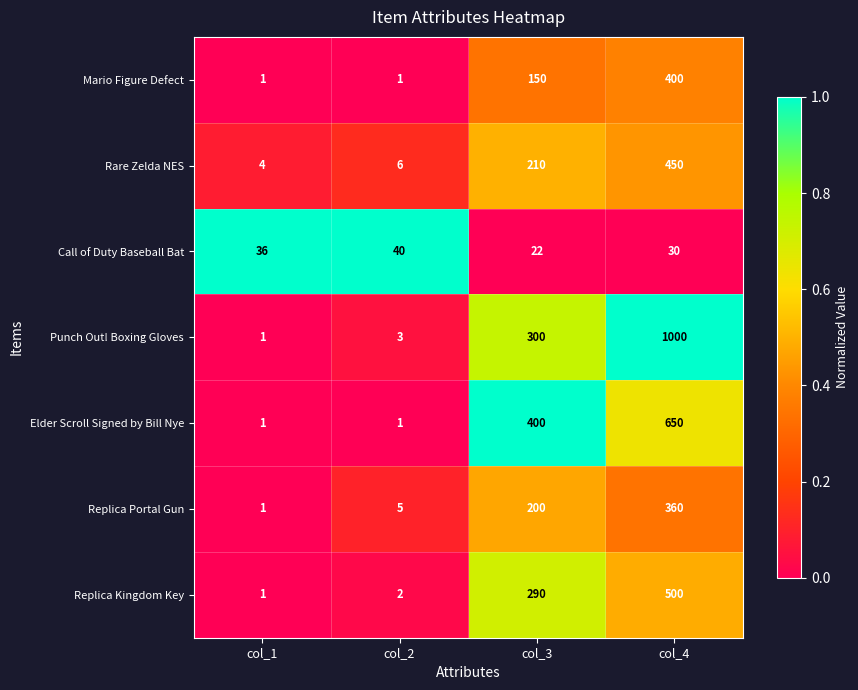

What is the difference between the Call of Duty Baseball Bat values at col_3 and col_2?

18